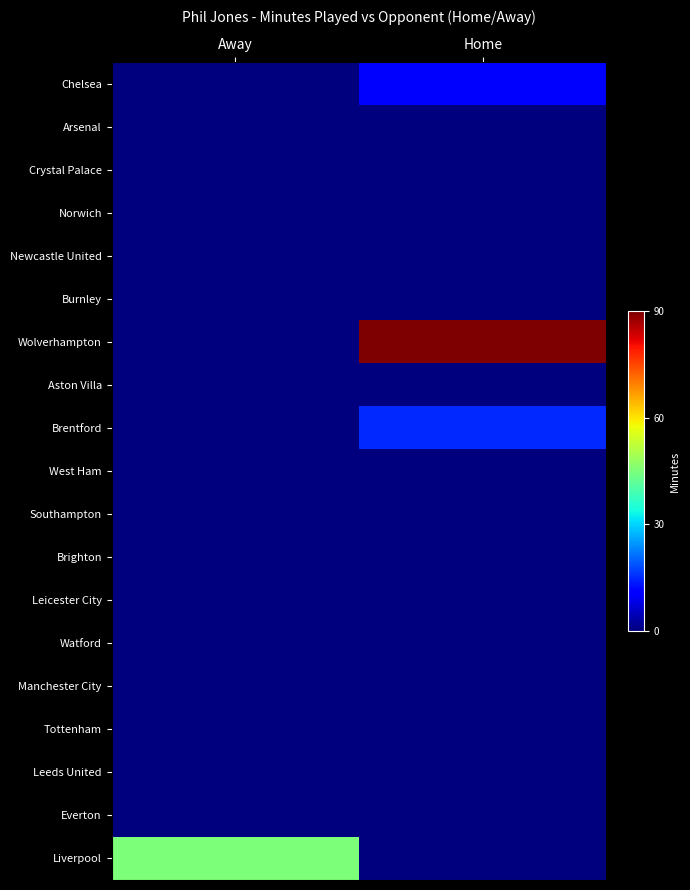

Count the number of categories in the chart.

2